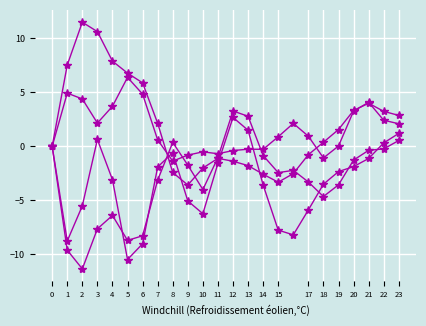

Is this an area chart (filled region under the line)?

No